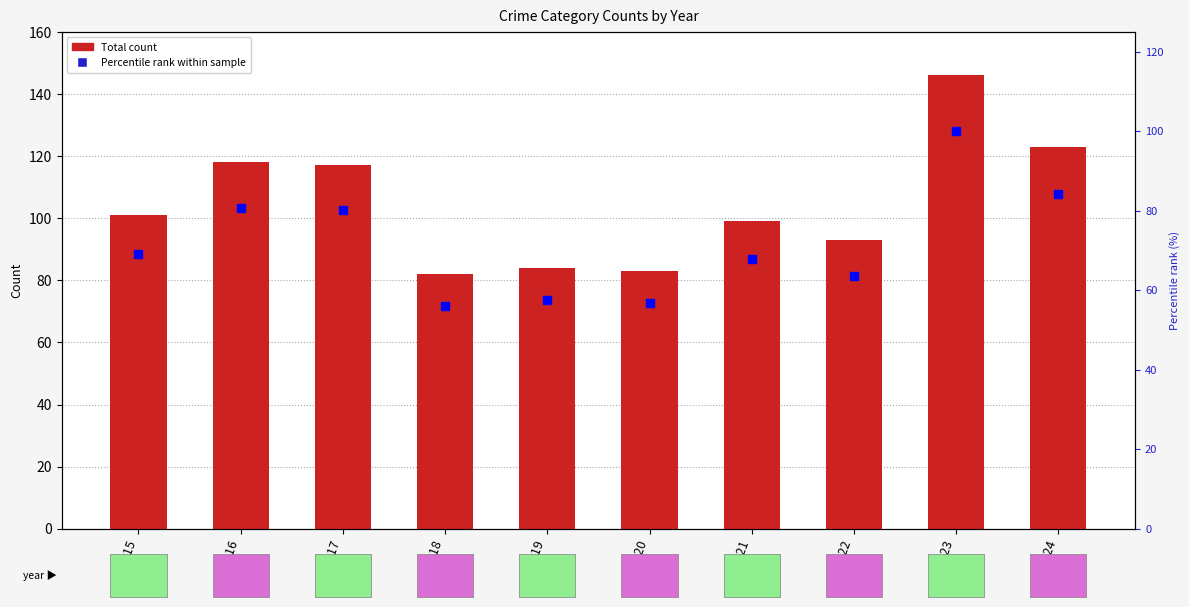

What is the sum of all Percentile rank values?

716.4